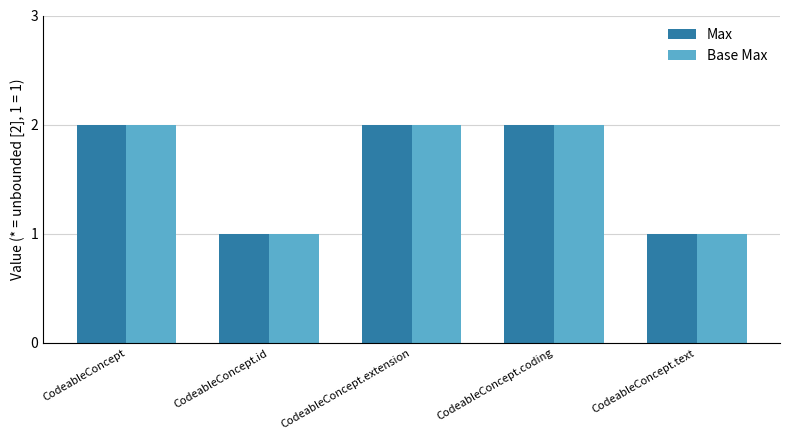

Is the value of Base Max at CodeableConcept greater than the value of Max at CodeableConcept.id?

Yes